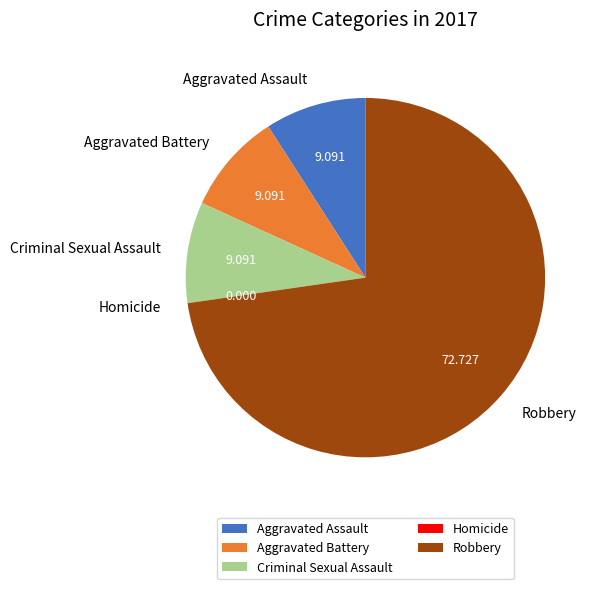

Is it true that Aggravated Assault is 20% of the pie?

False